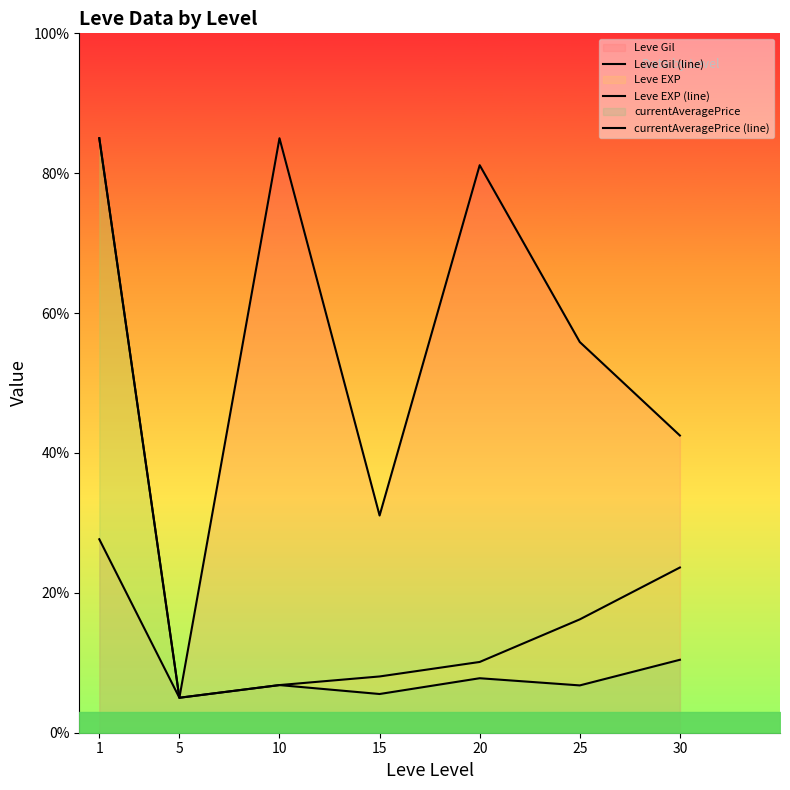

What is the sum of all Leve EXP (line) values?

154805.7